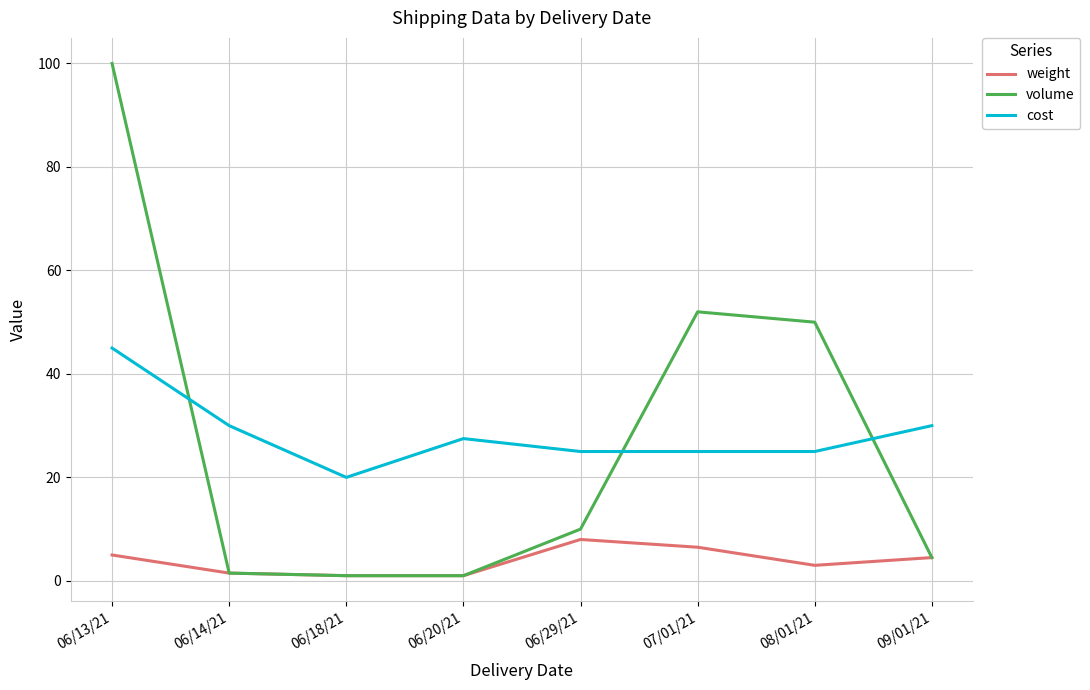

What is the average value of the cost series?

28.4